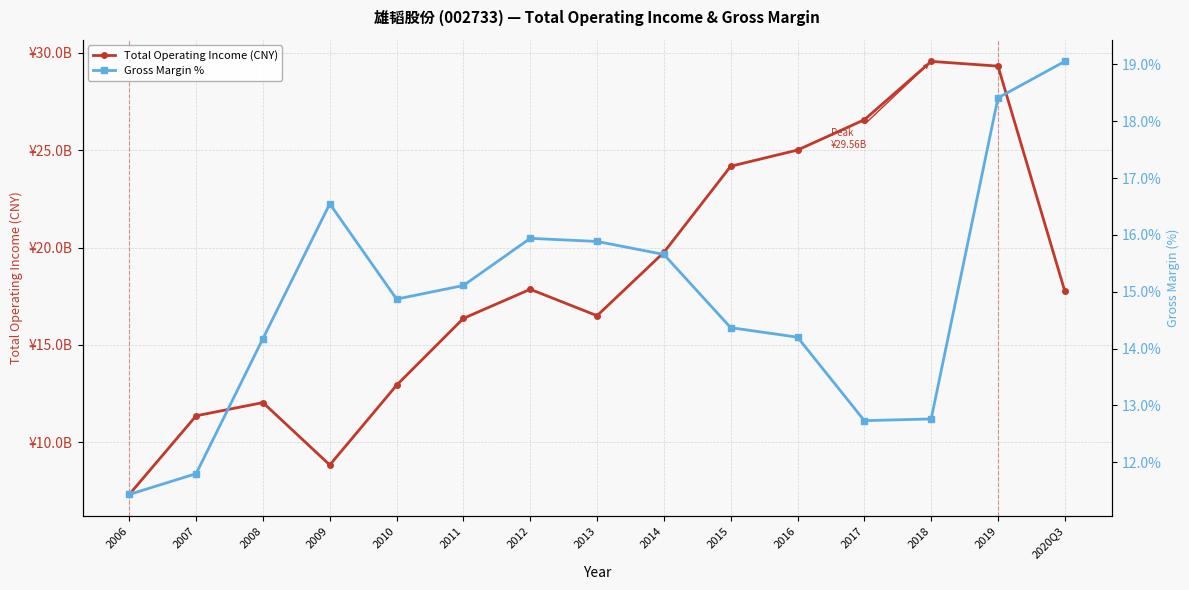

What is the total value across all series at 2014?

1975404518.1